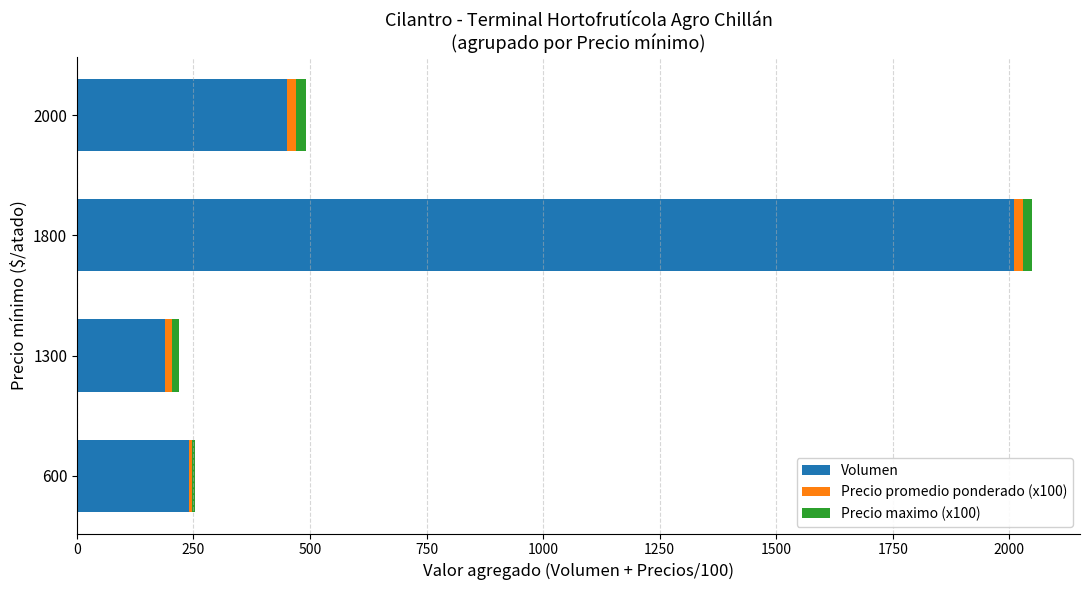

The Volumen series shows 85 at 600. True or false?

False